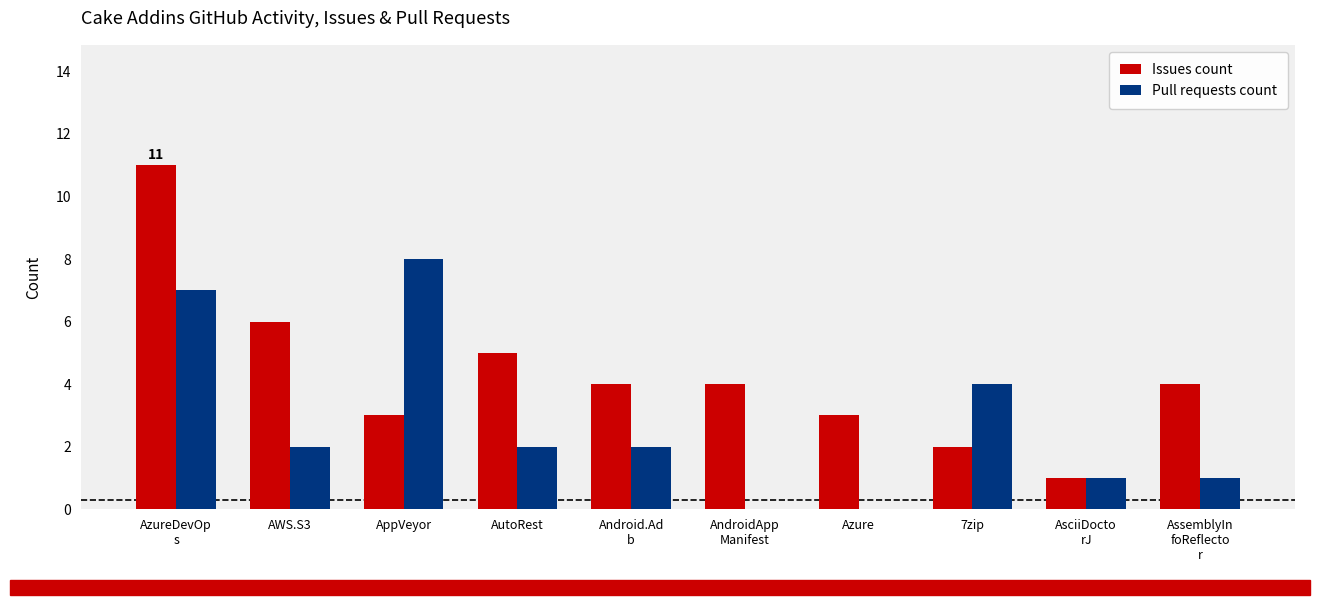

Which series has the widest spread of values?

Issues count